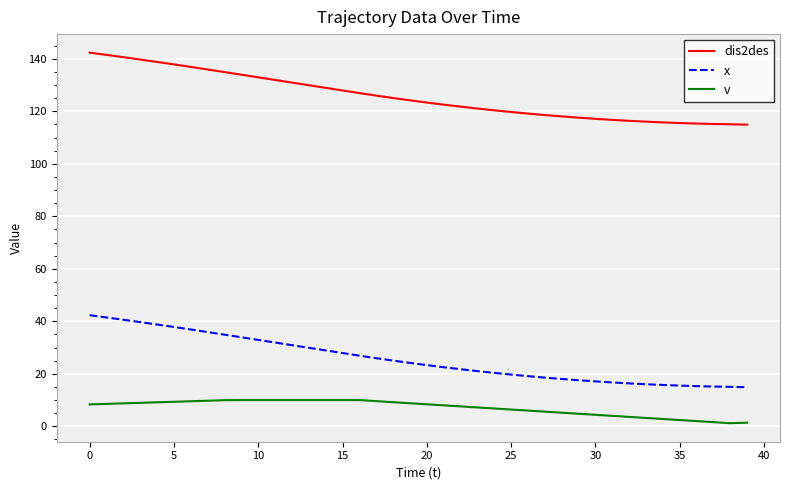

What is the difference between the maximum and minimum values in the dis2des series?

27.4